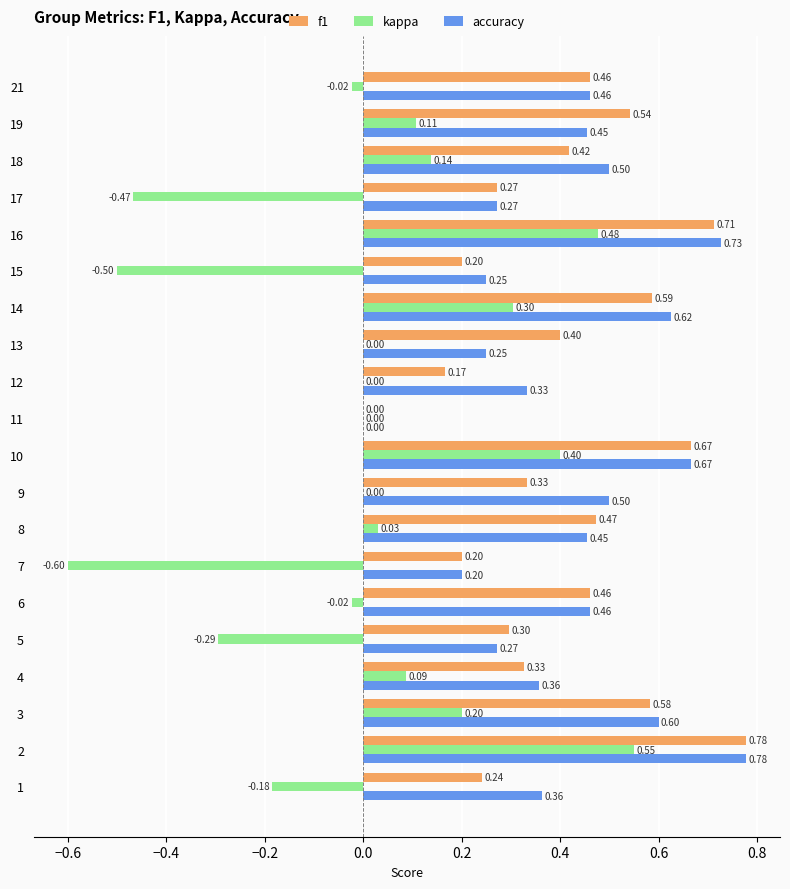

Is the value of f1 at 17 greater than the value of accuracy at 8?

No